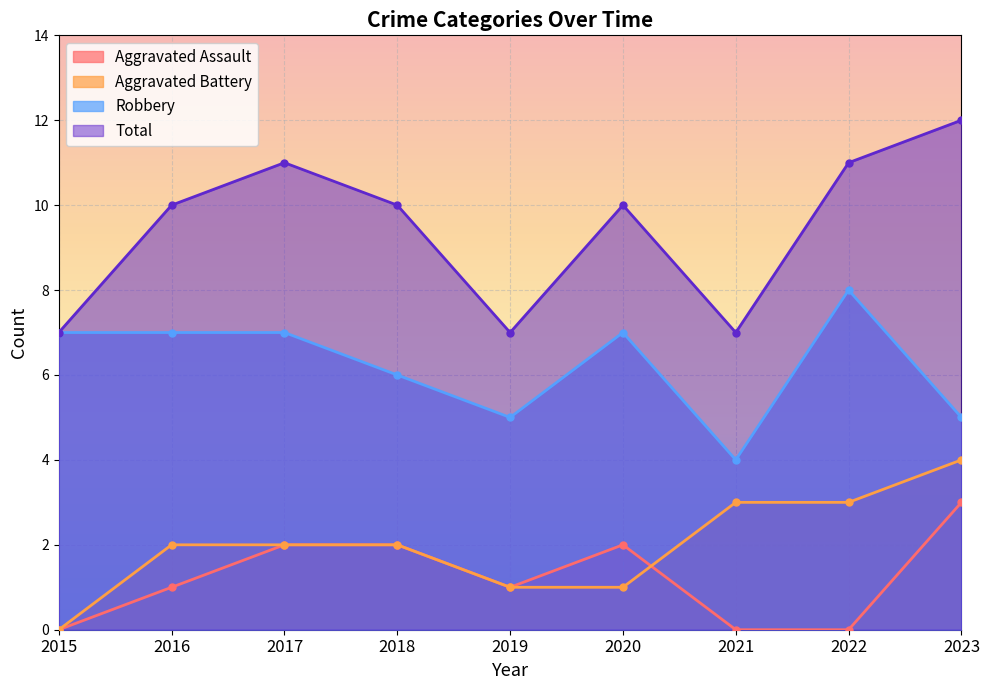

The Aggravated Assault series shows 1 at 2019. True or false?

True